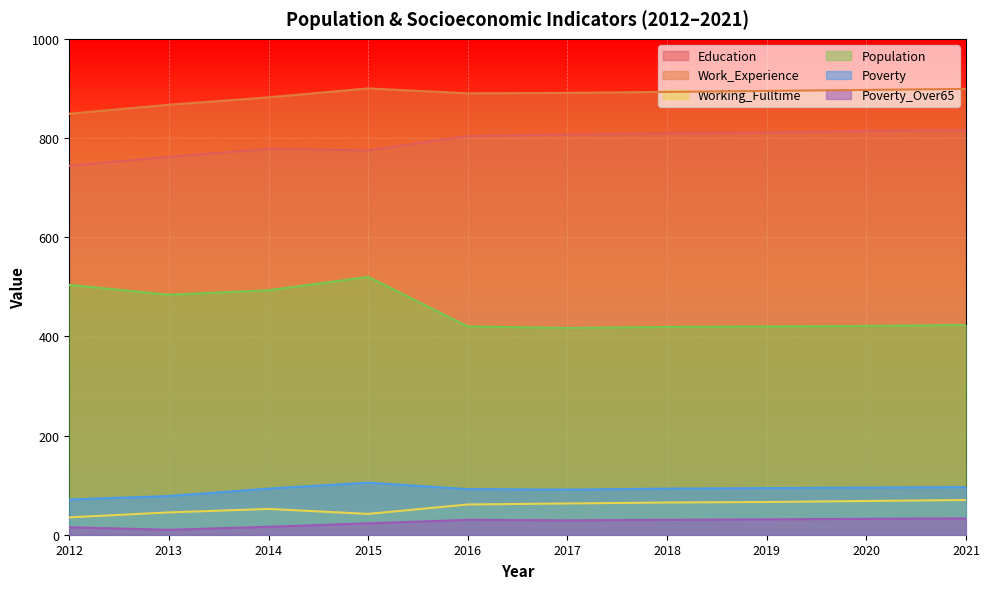

What is the difference between the second highest and minimum values in the Poverty series?

25